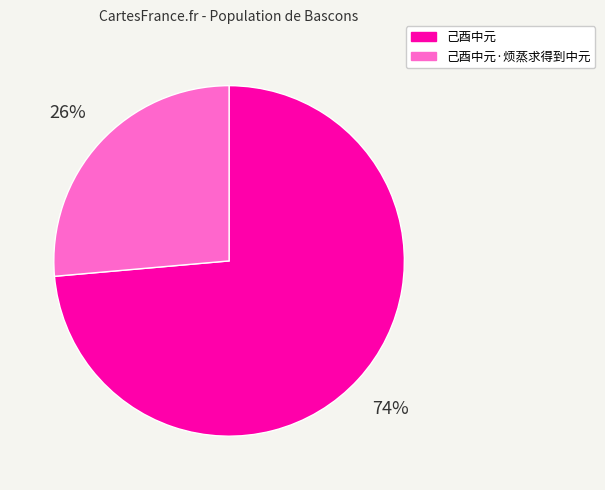

To the nearest percent, what is the combined percentage of 己酉中元 and 己酉中元·烦蒸求得到中元?

100%